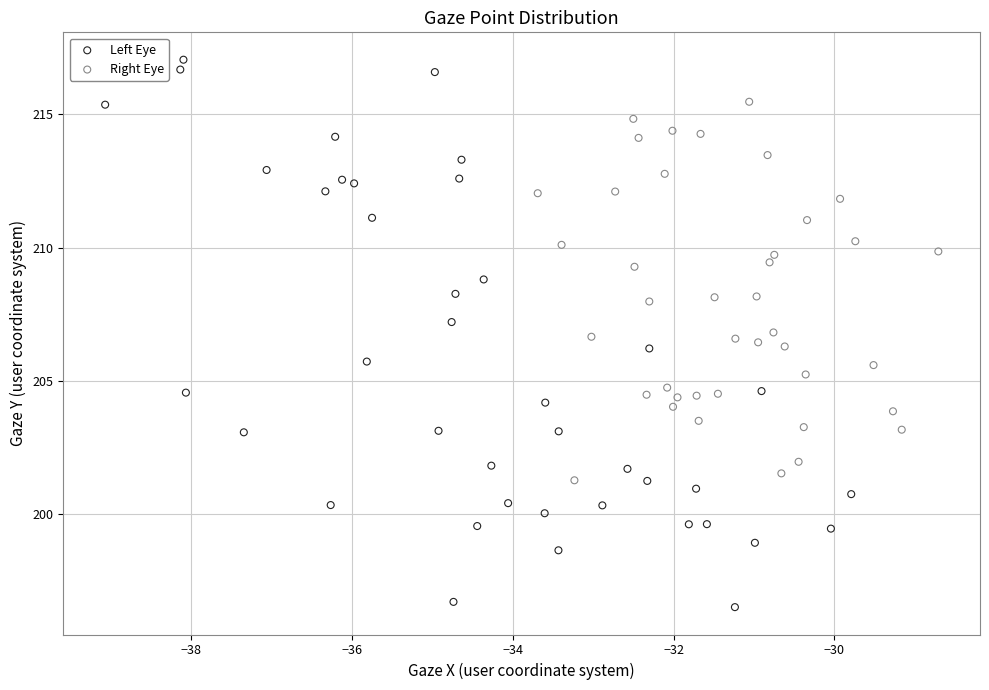

What are all the series names shown in the legend?

Left Eye, Right Eye